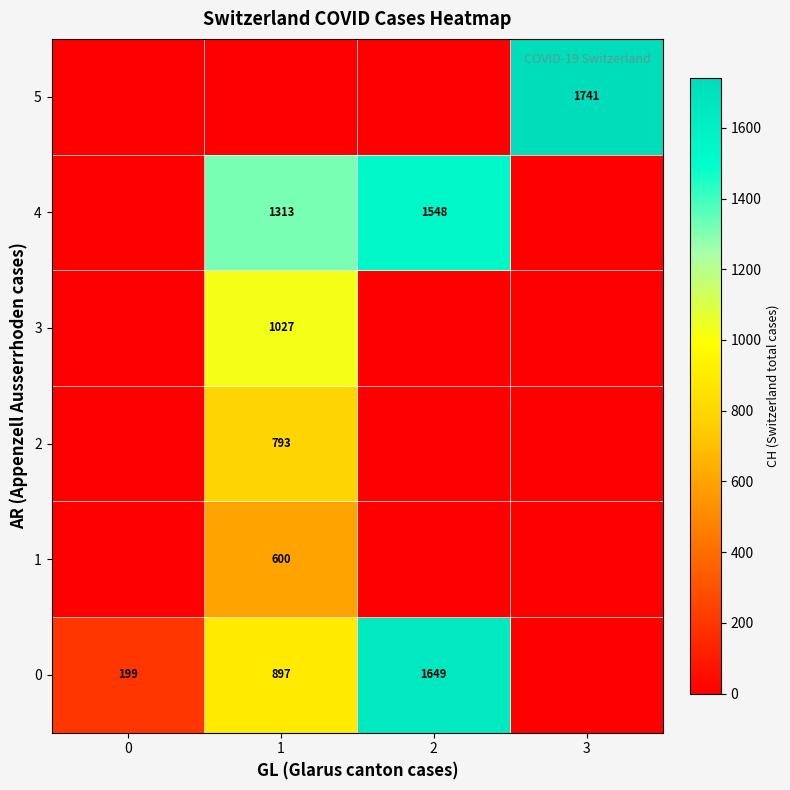

What is the maximum value for row_3?

1027.0